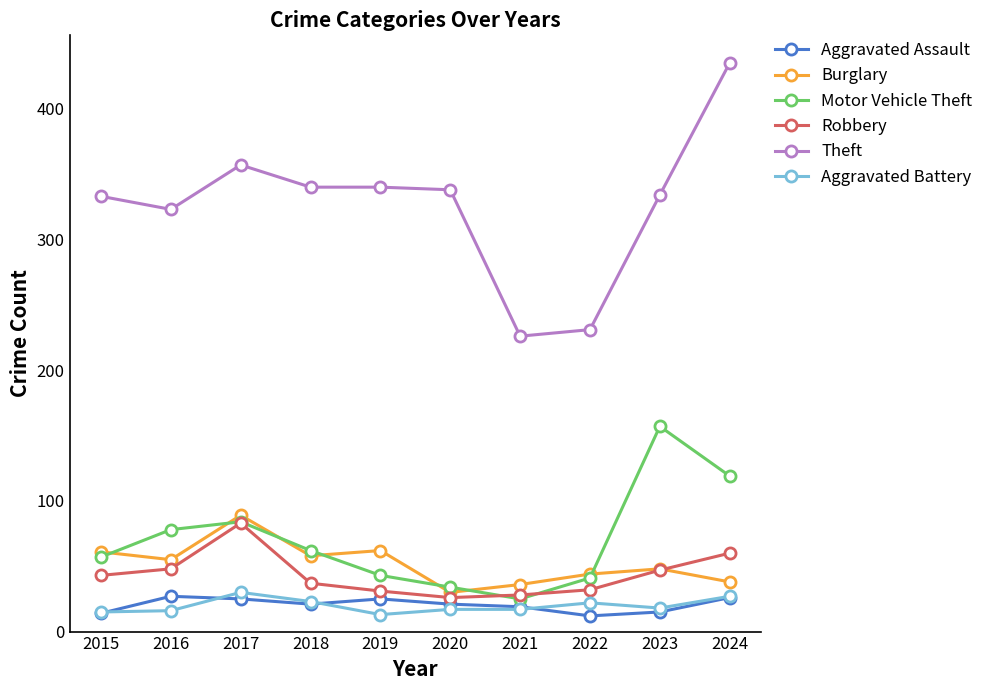

What value does the Burglary series have at 2017?

89